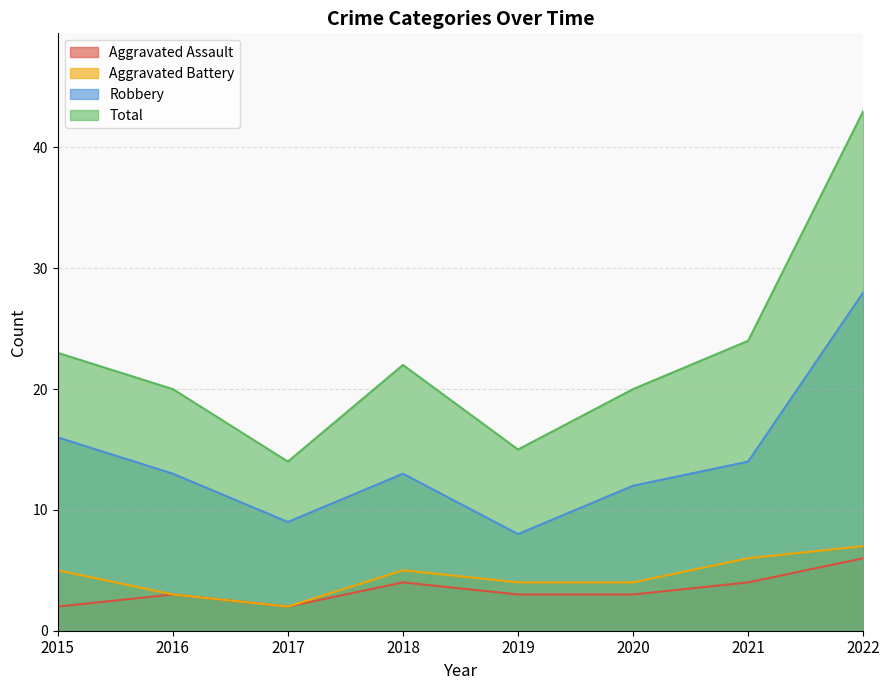

At 2017, list the series in order from largest to smallest.

Total, Robbery, Aggravated Assault, Aggravated Battery